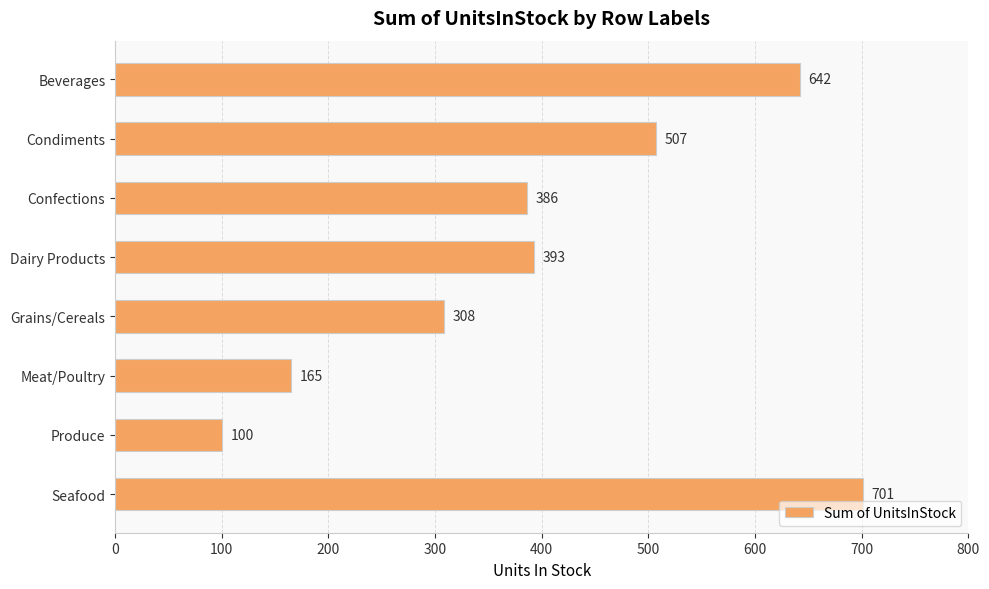

What is the label of the 2nd bar from the bottom?

Produce